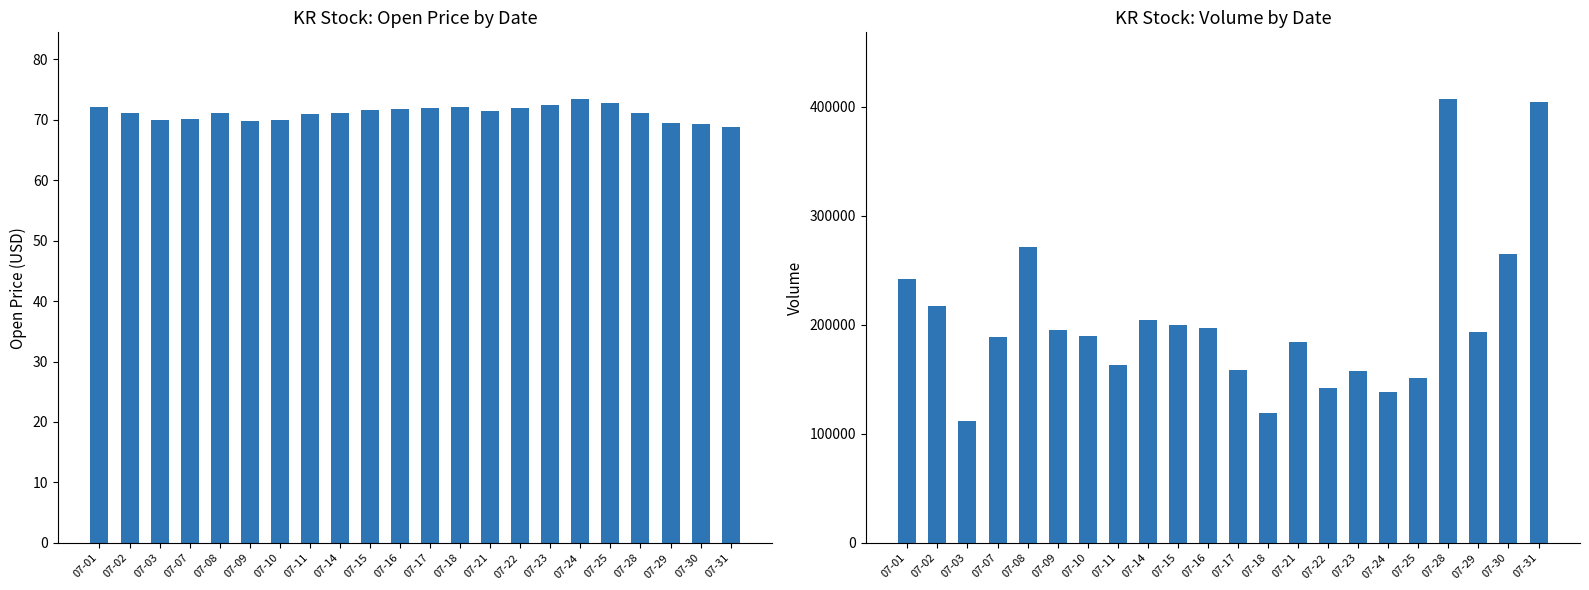

At how many categories does at least one series exceed 112892?

21